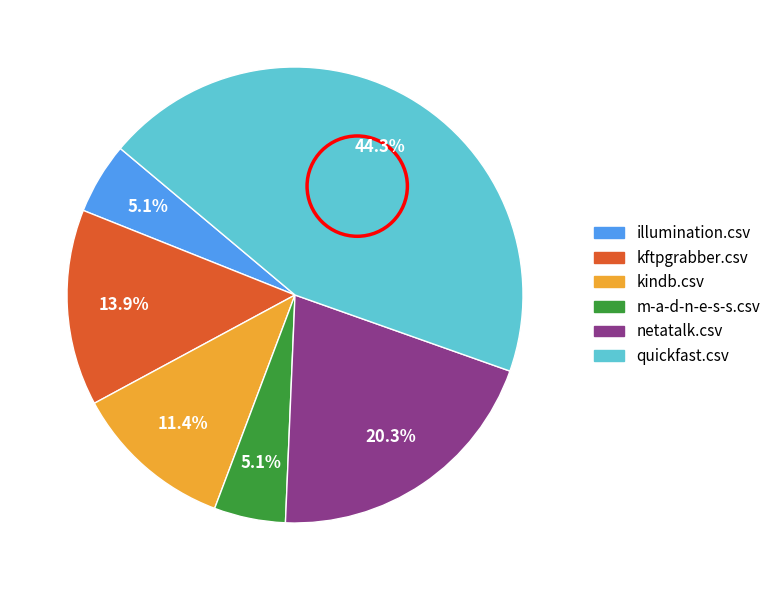

Is there a majority slice in this chart?

No